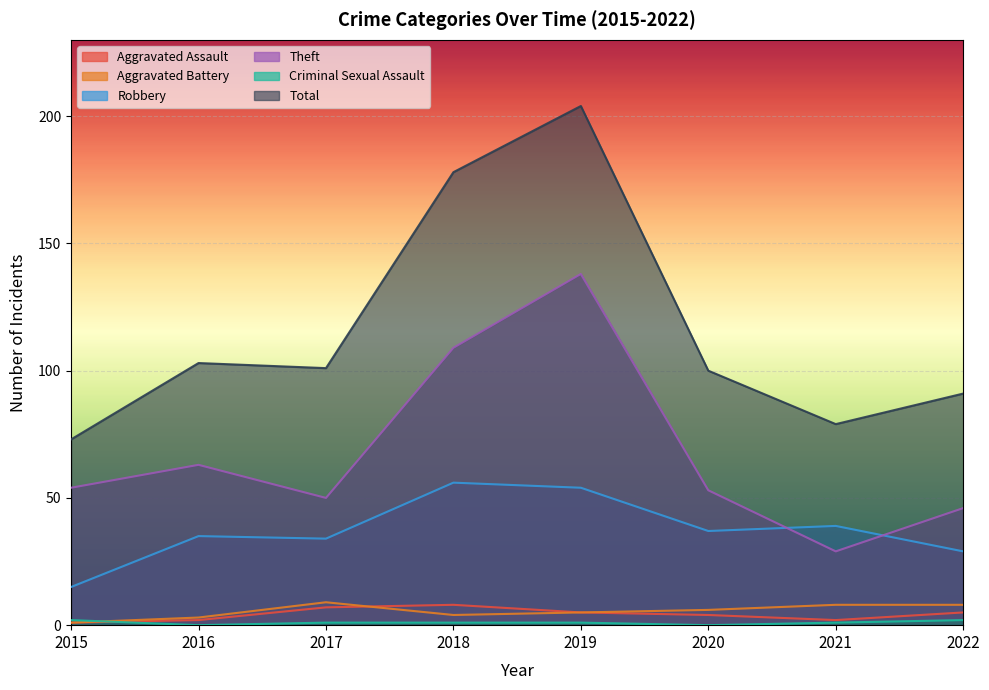

Reading left to right, transcribe all the data shown in this chart.

Aggravated Assault: 2015=1	2016=2	2017=7	2018=8	2019=5	2020=4	2021=2	2022=5
Aggravated Battery: 2015=1	2016=3	2017=9	2018=4	2019=5	2020=6	2021=8	2022=8
Robbery: 2015=15	2016=35	2017=34	2018=56	2019=54	2020=37	2021=39	2022=29
Theft: 2015=54	2016=63	2017=50	2018=109	2019=138	2020=53	2021=29	2022=46
Criminal Sexual Assault: 2015=2	2016=0	2017=1	2018=1	2019=1	2020=0	2021=1	2022=2
Total: 2015=73	2016=103	2017=101	2018=178	2019=204	2020=100	2021=79	2022=91